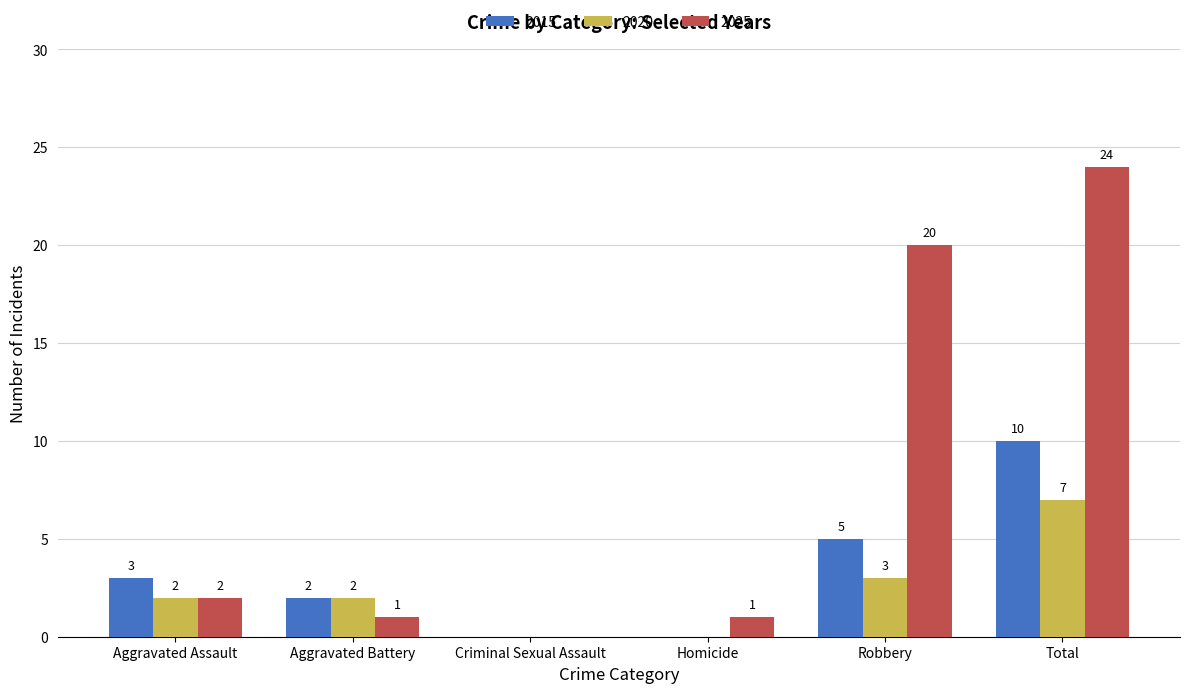

Reading right to left, extract all data points from this chart.

2015: Total=10	Robbery=5	Homicide=0	Criminal Sexual Assault=0	Aggravated Battery=2	Aggravated Assault=3
2020: Total=7	Robbery=3	Homicide=0	Criminal Sexual Assault=0	Aggravated Battery=2	Aggravated Assault=2
2025: Total=24	Robbery=20	Homicide=1	Criminal Sexual Assault=0	Aggravated Battery=1	Aggravated Assault=2